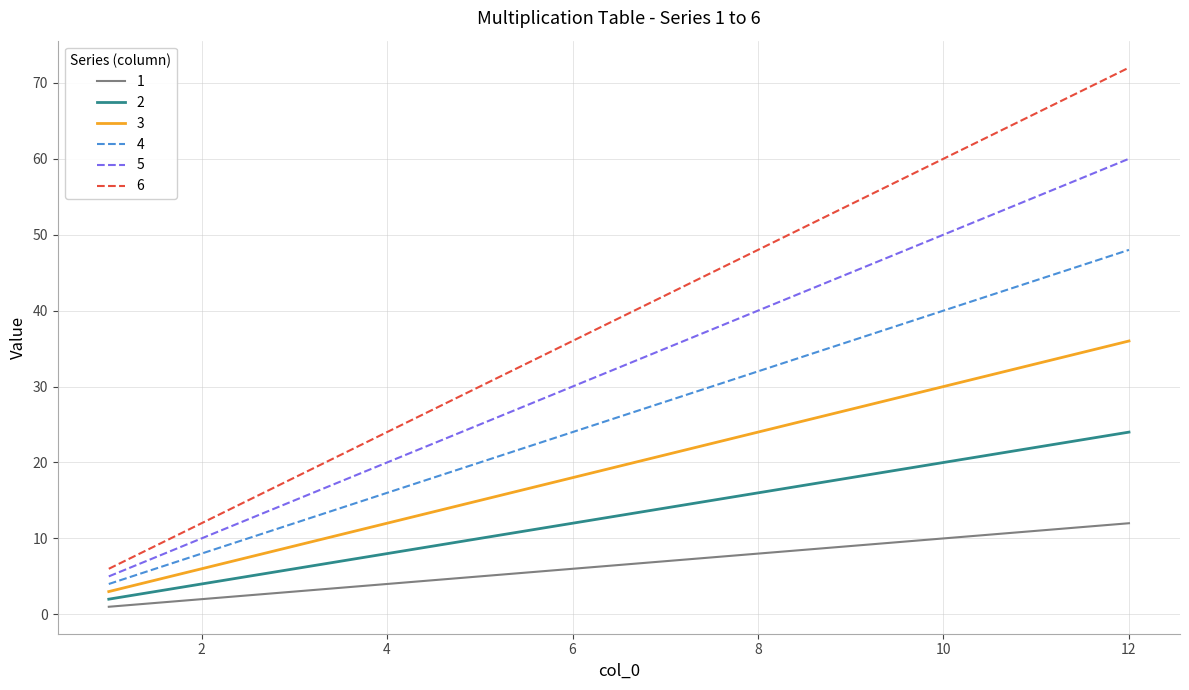

True or false: 3 has more than 0 points higher than both neighbors.

False